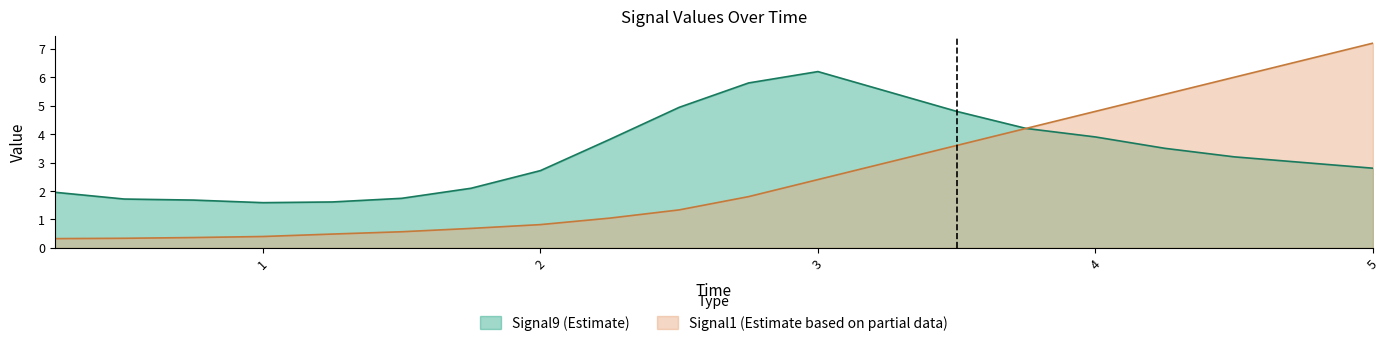

Read the Signal9 value at 16.

3.5